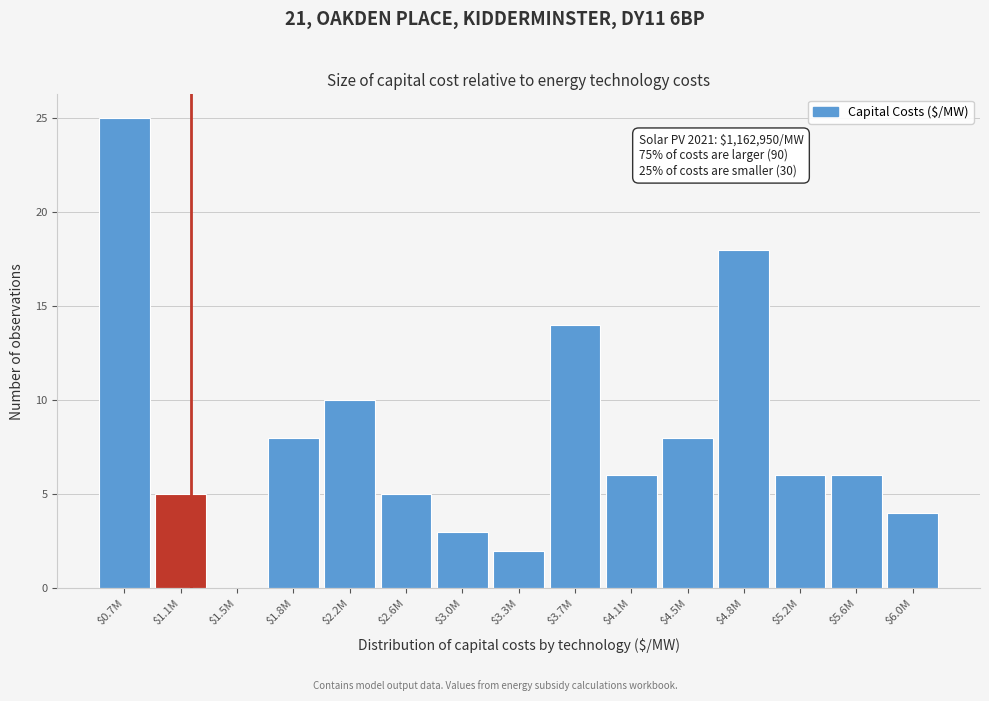

At which category does the chart reach its peak across all series?

$0.7M